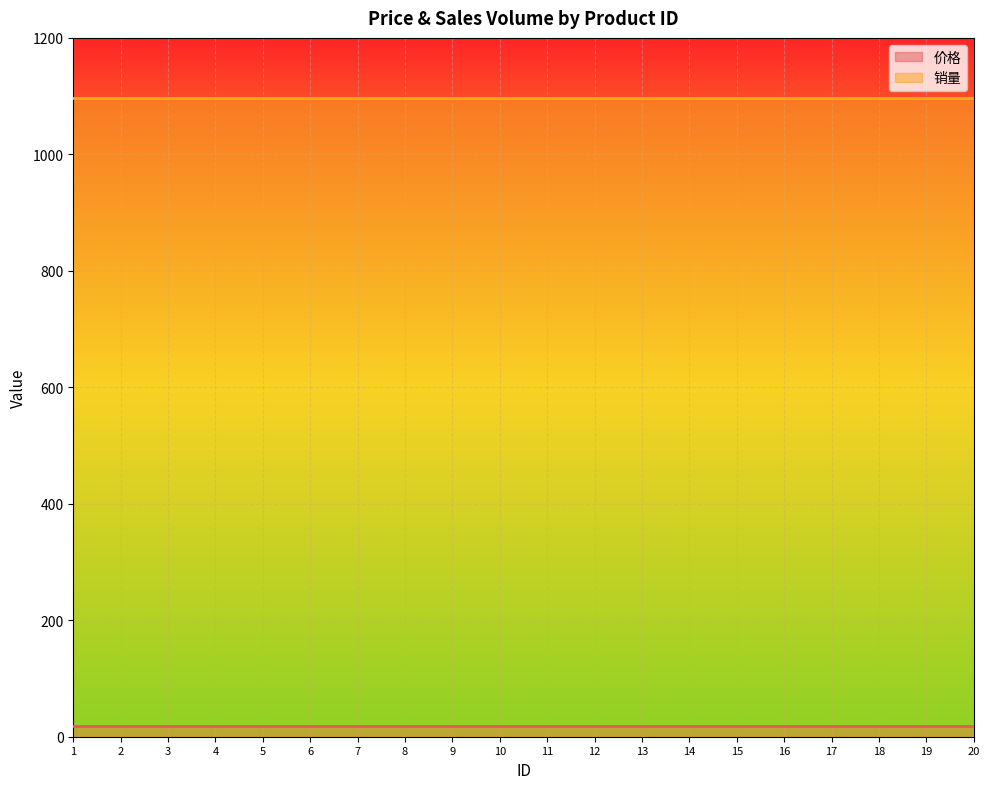

True or false: 销量 has more than 1 points higher than both neighbors.

False